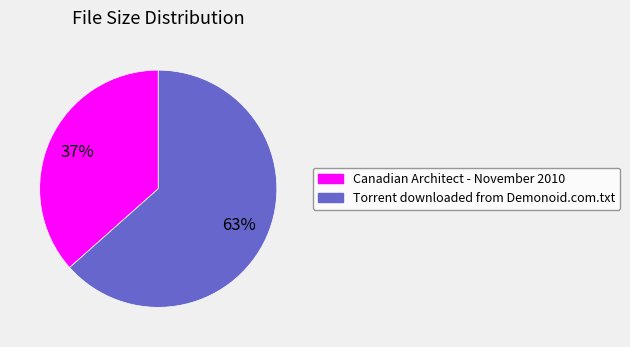

To the nearest percent, what is the average slice percentage?

50%